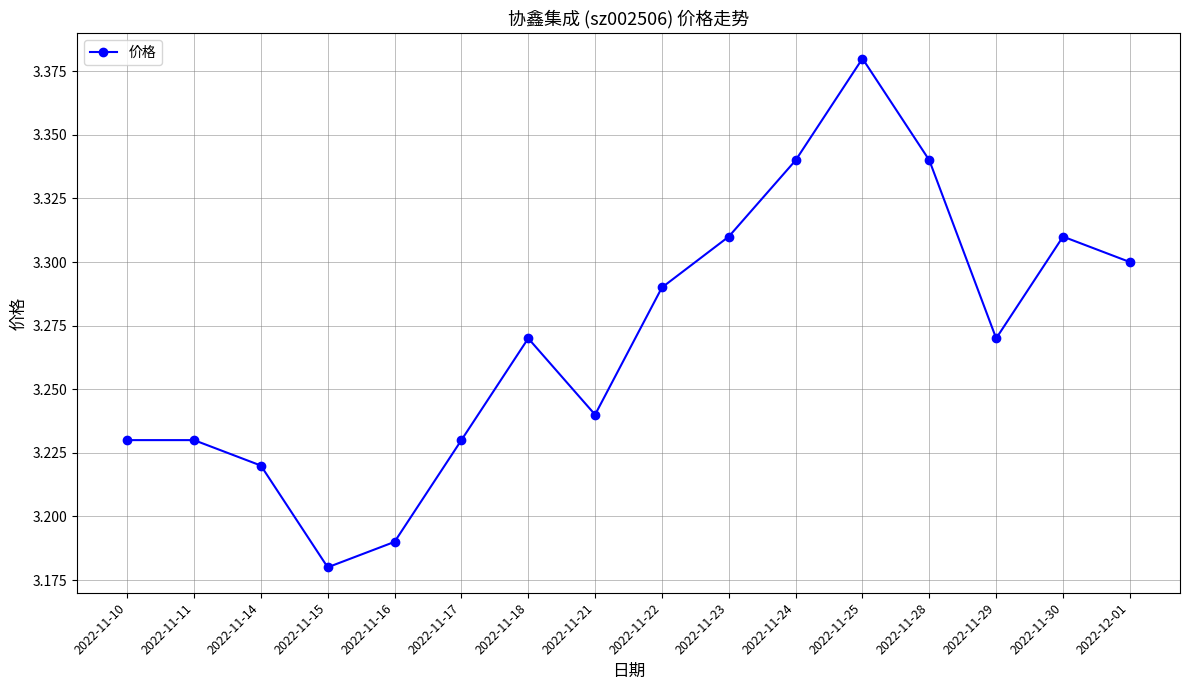

Which category has the lowest value across all series?

2022-11-15